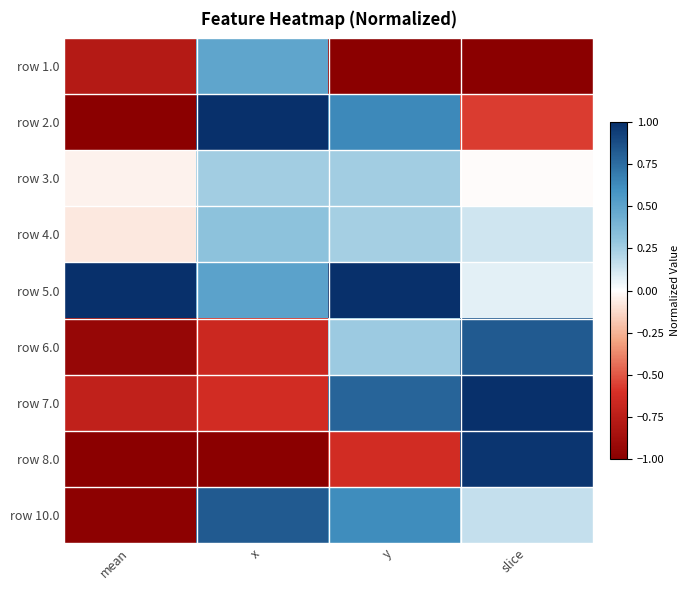

Reading left to right, what are all the values shown in this chart?

row 1.0: mean=-0.8	x=0.5	y=-1.0	slice=-1.0
row 2.0: mean=-1.0	x=1.0	y=0.6	slice=-0.6
row 3.0: mean=-0.0	x=0.3	y=0.3	slice=-0.0
row 4.0: mean=-0.1	x=0.3	y=0.2	slice=0.1
row 5.0: mean=1.0	x=0.5	y=1.0	slice=0.1
row 6.0: mean=-0.9	x=-0.7	y=0.3	slice=0.8
row 7.0: mean=-0.7	x=-0.6	y=0.8	slice=1.0
row 8.0: mean=-1.0	x=-1.0	y=-0.6	slice=1.0
row 10.0: mean=-1.0	x=0.8	y=0.6	slice=0.2